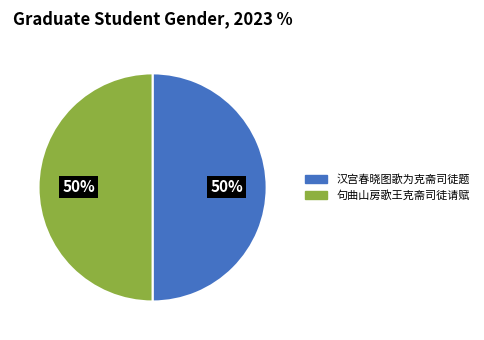

Combined, do 句曲山房歌王克斋司徒请赋 and 汉宫春晓图歌为克斋司徒题 account for over 50%?

Yes